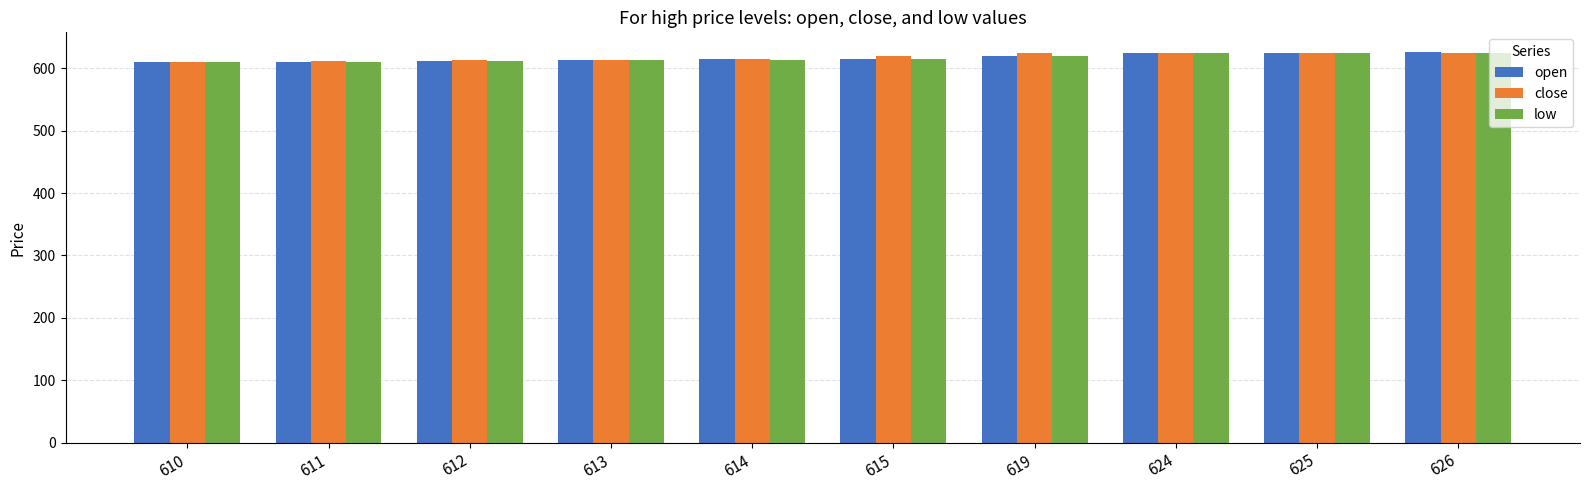

True or false: low has a value of 625 at 626.

True